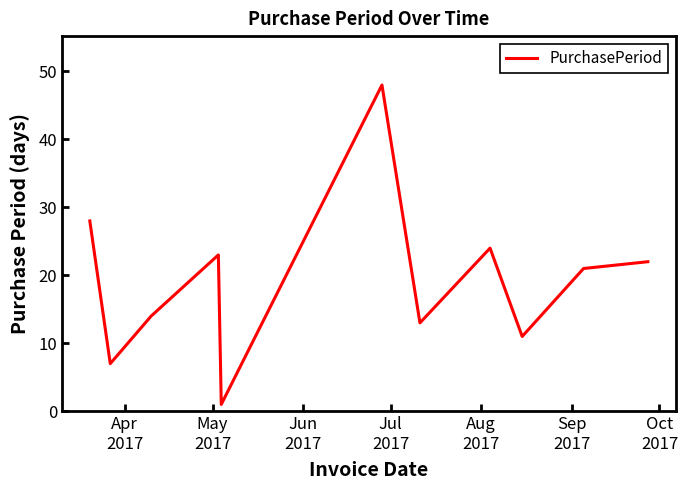

What is the difference between the maximum and minimum values?

47